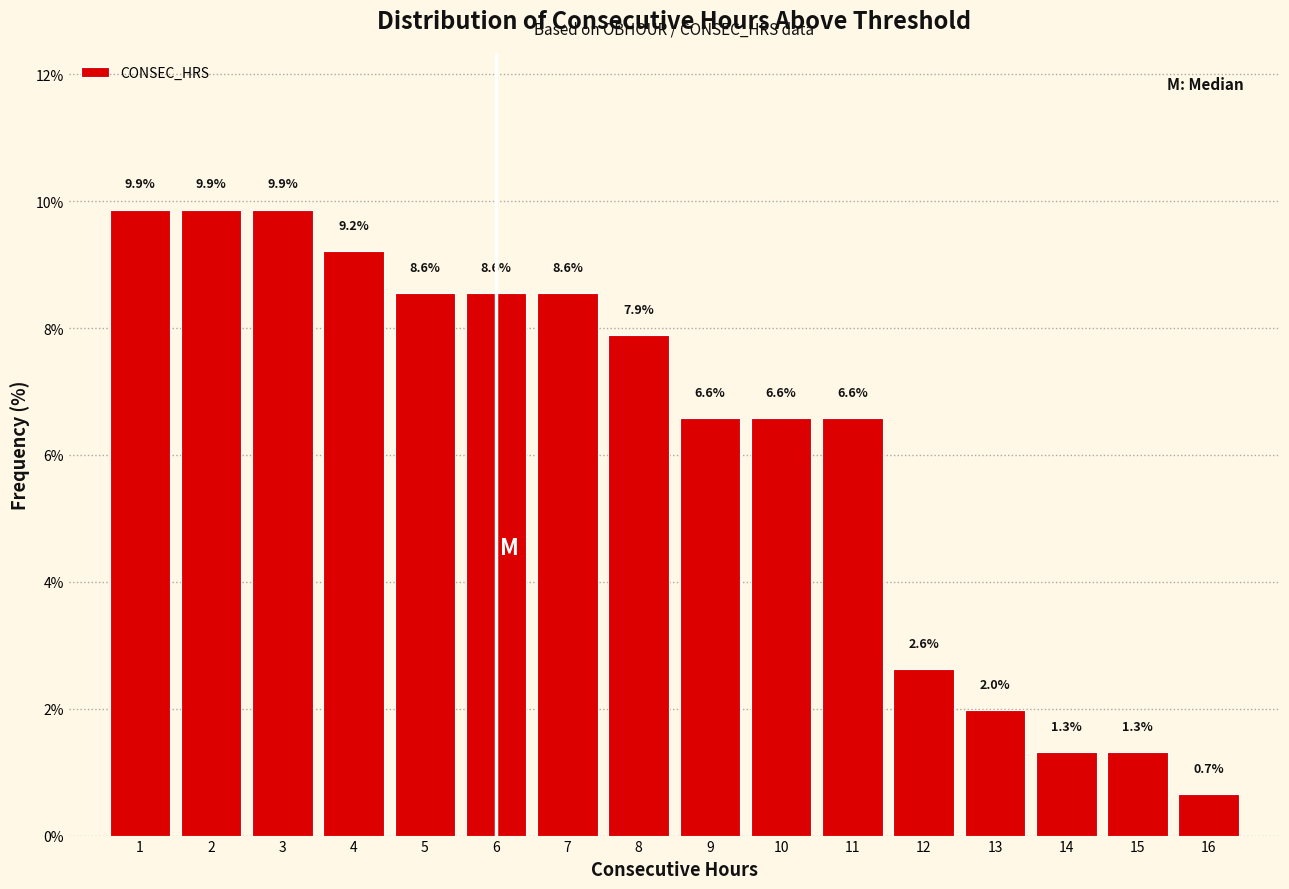

How tall is the bar that spans 14.5 to 15.5 on the x-axis?

1.3